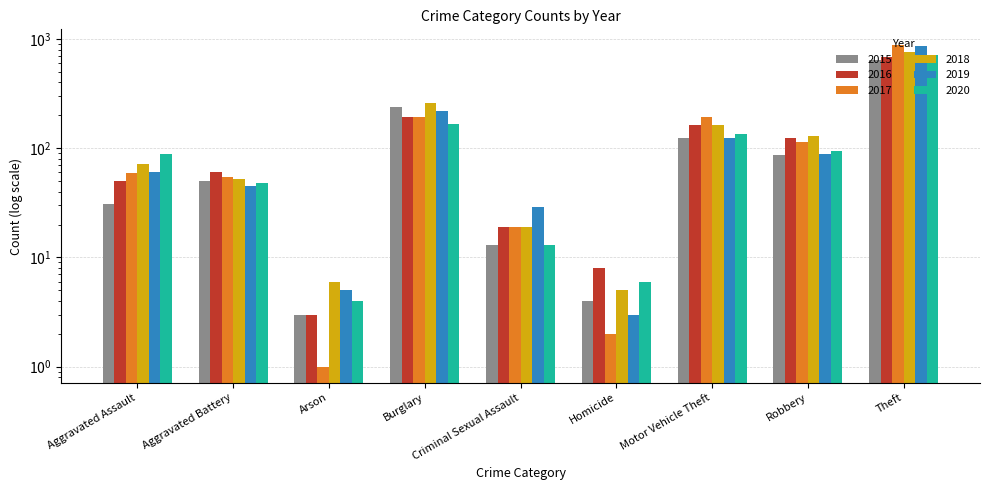

How many groups of bars are there?

9